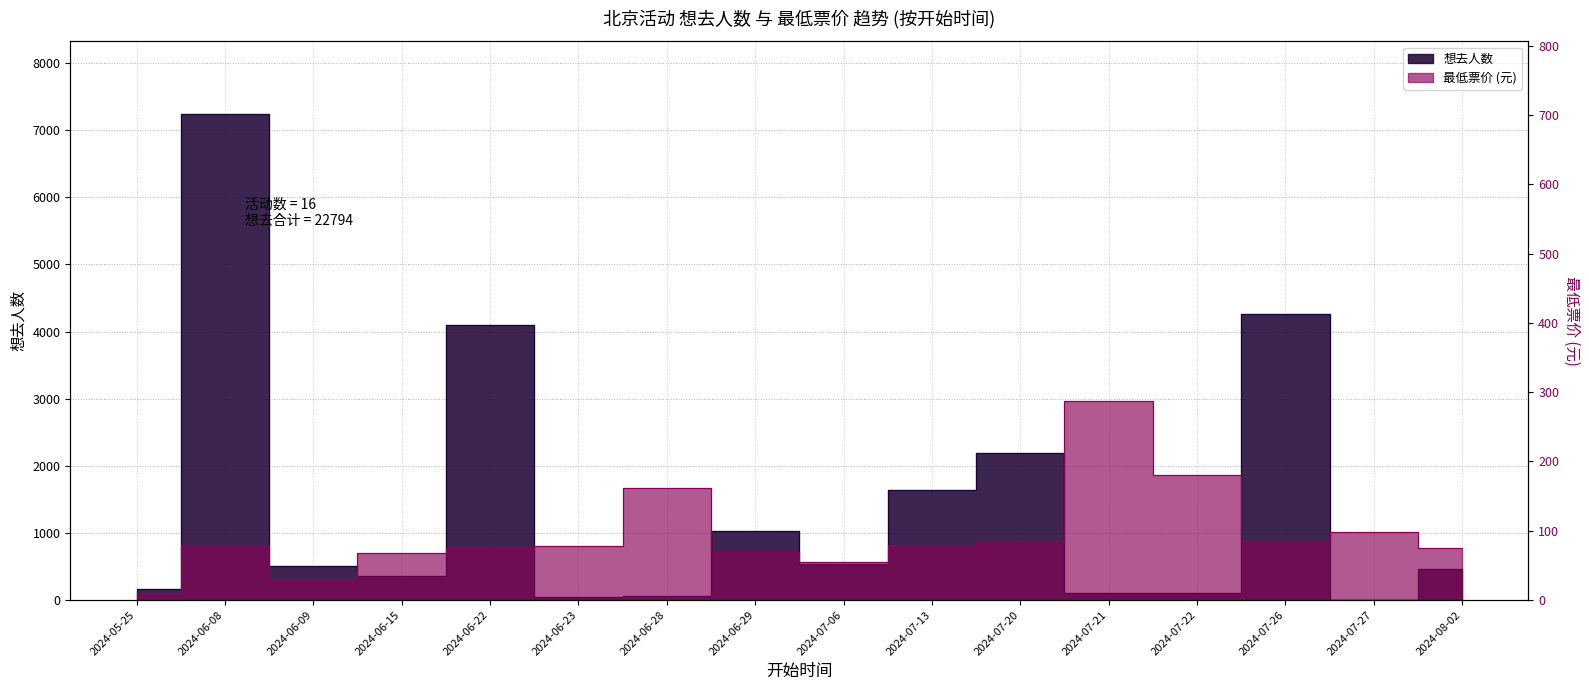

Does the chart have visible grid lines?

Yes